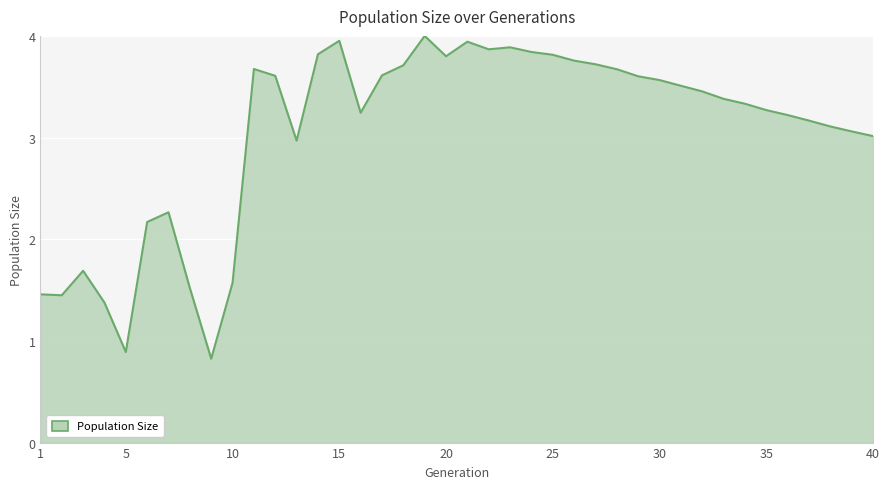

What is the minimum value shown in the chart?

0.8